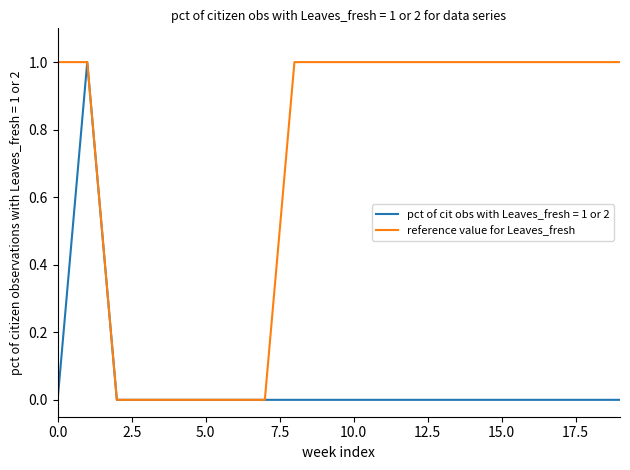

What is the label of the 11th point from the left?

10